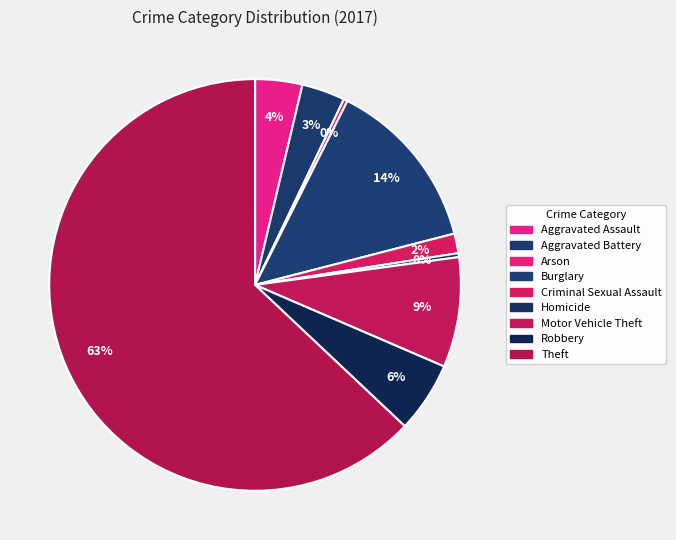

Is it true that Motor Vehicle Theft is 9% of the pie?

True